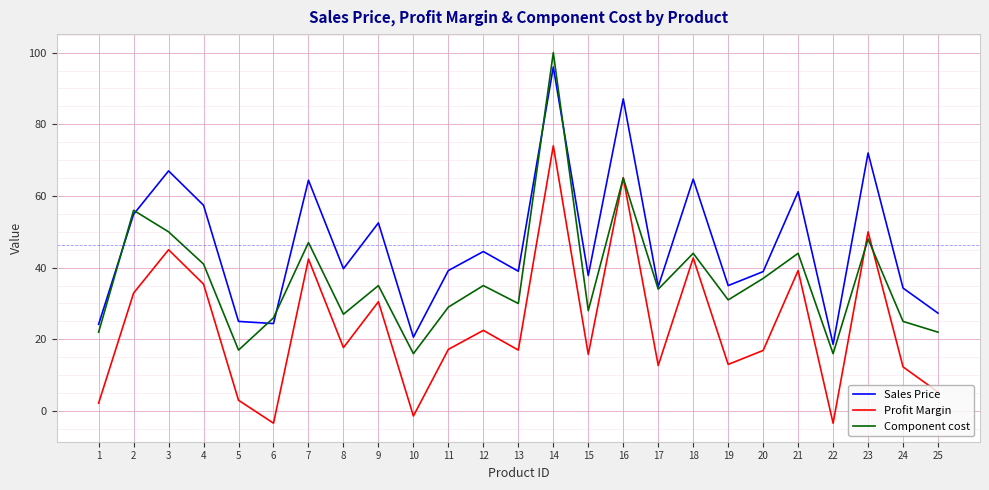

List the series in order of their overall mean, lowest first.

Profit Margin, Component cost, Sales Price